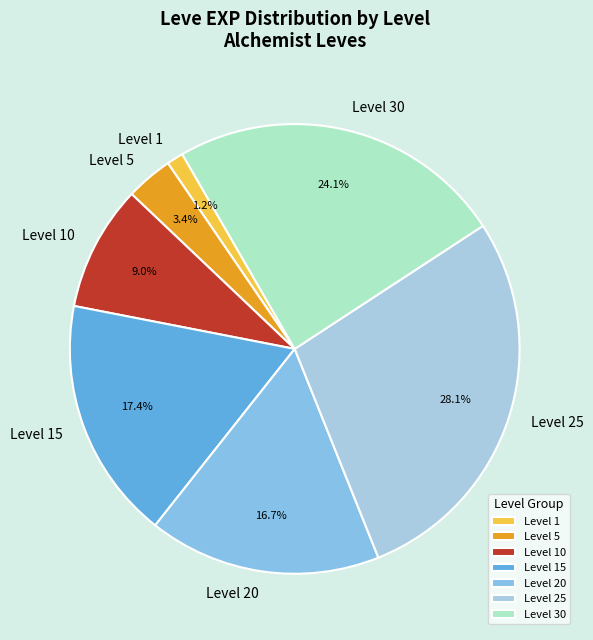

Does any single category account for the majority?

No